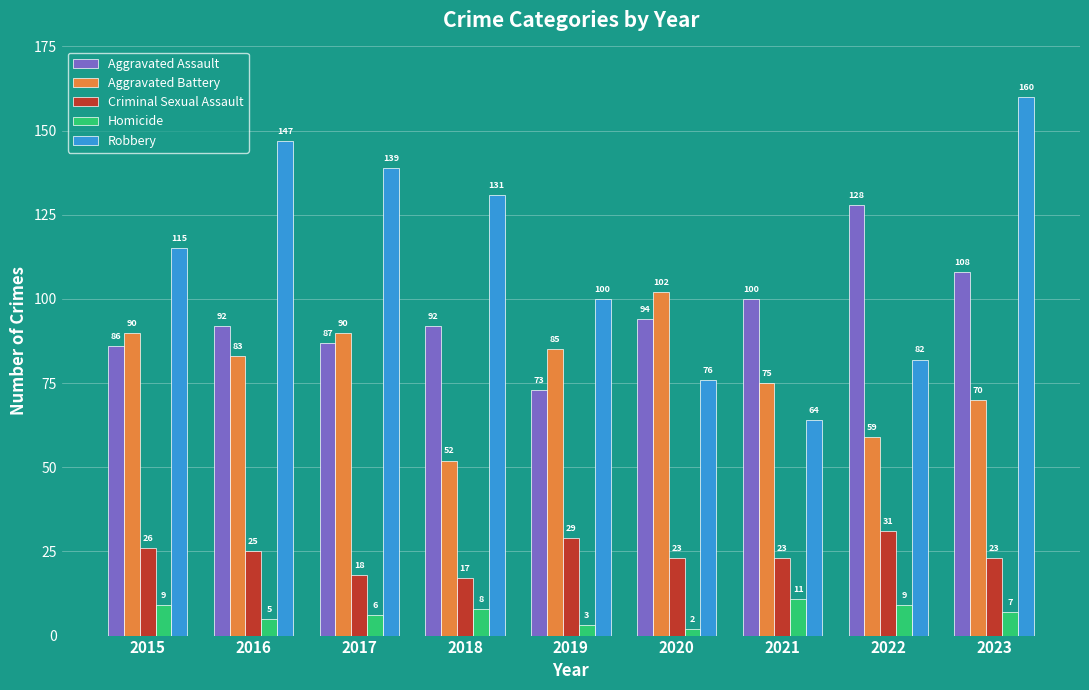

Which category has the highest value across all series?

2023